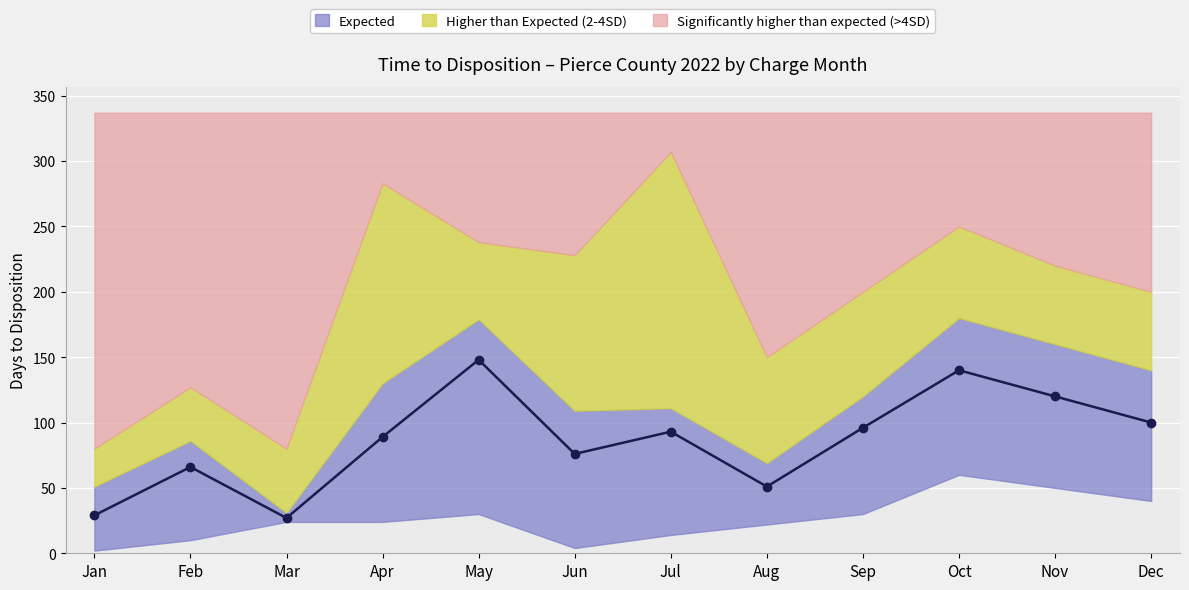

True or false: the data has more than 1 interior local peaks.

True